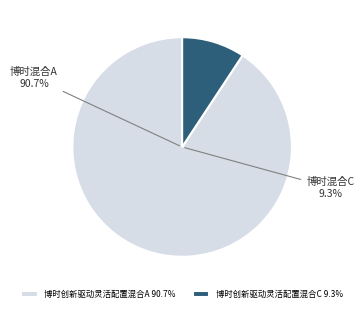

How many segments does this pie chart have?

2